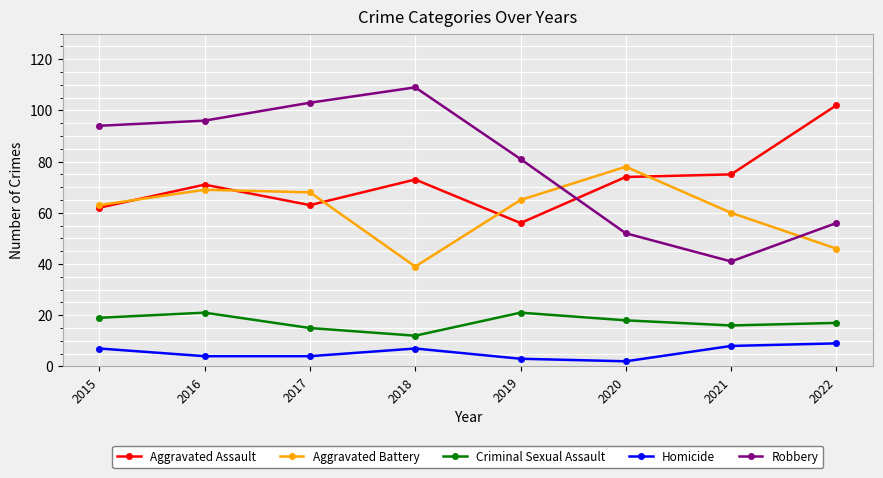

The Homicide series shows 8 at 2021. True or false?

True